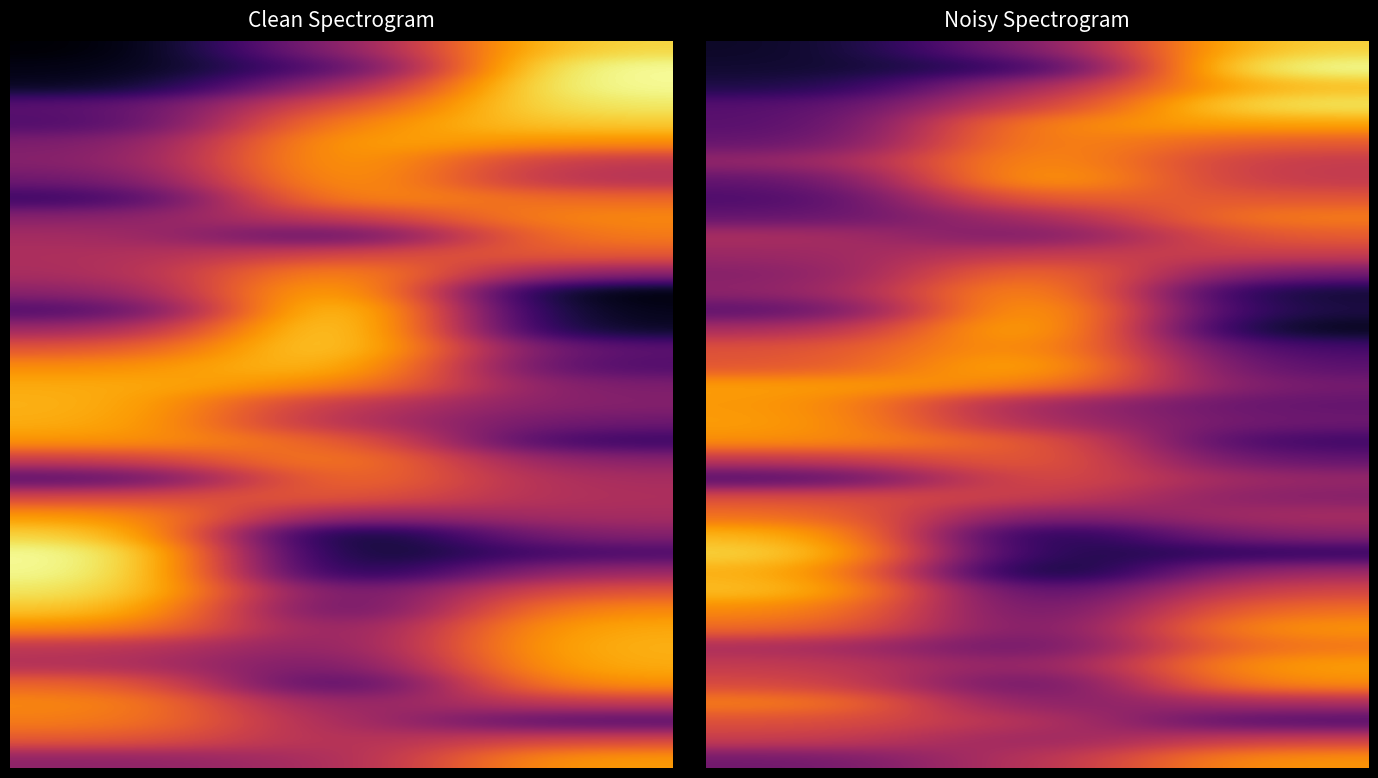

At which category is the sum across all series the highest?

2